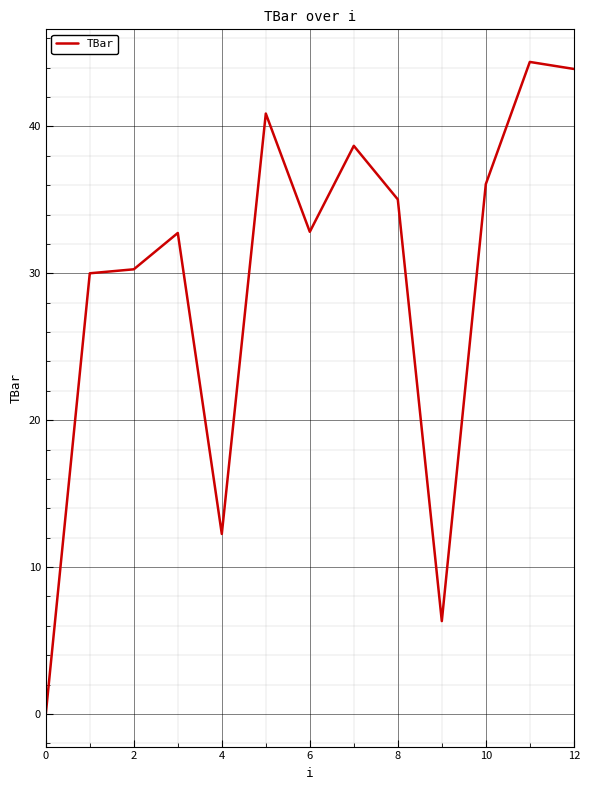

What is the maximum value shown in the chart?

44.4